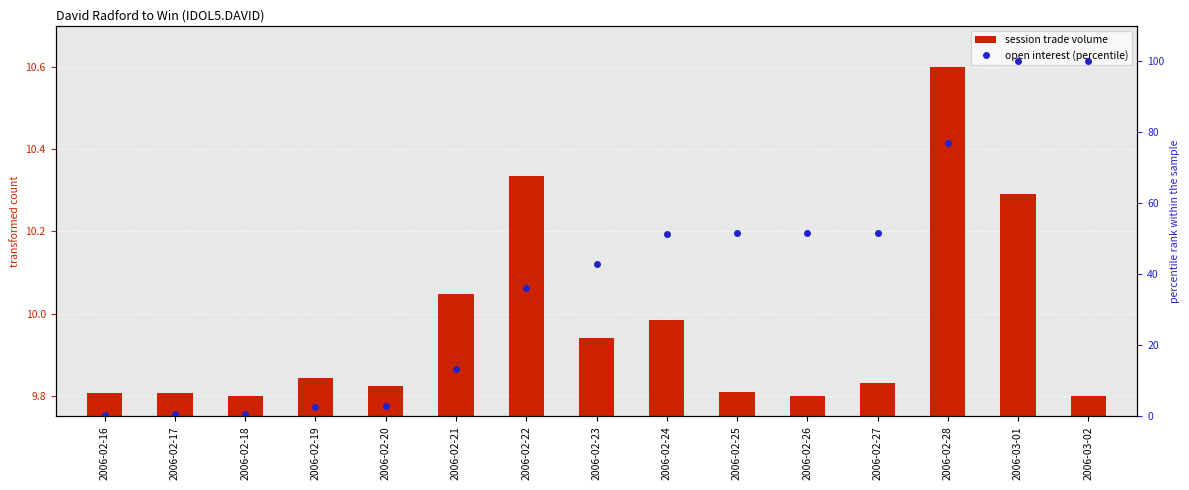

At how many categories does at least one series exceed 2?

15